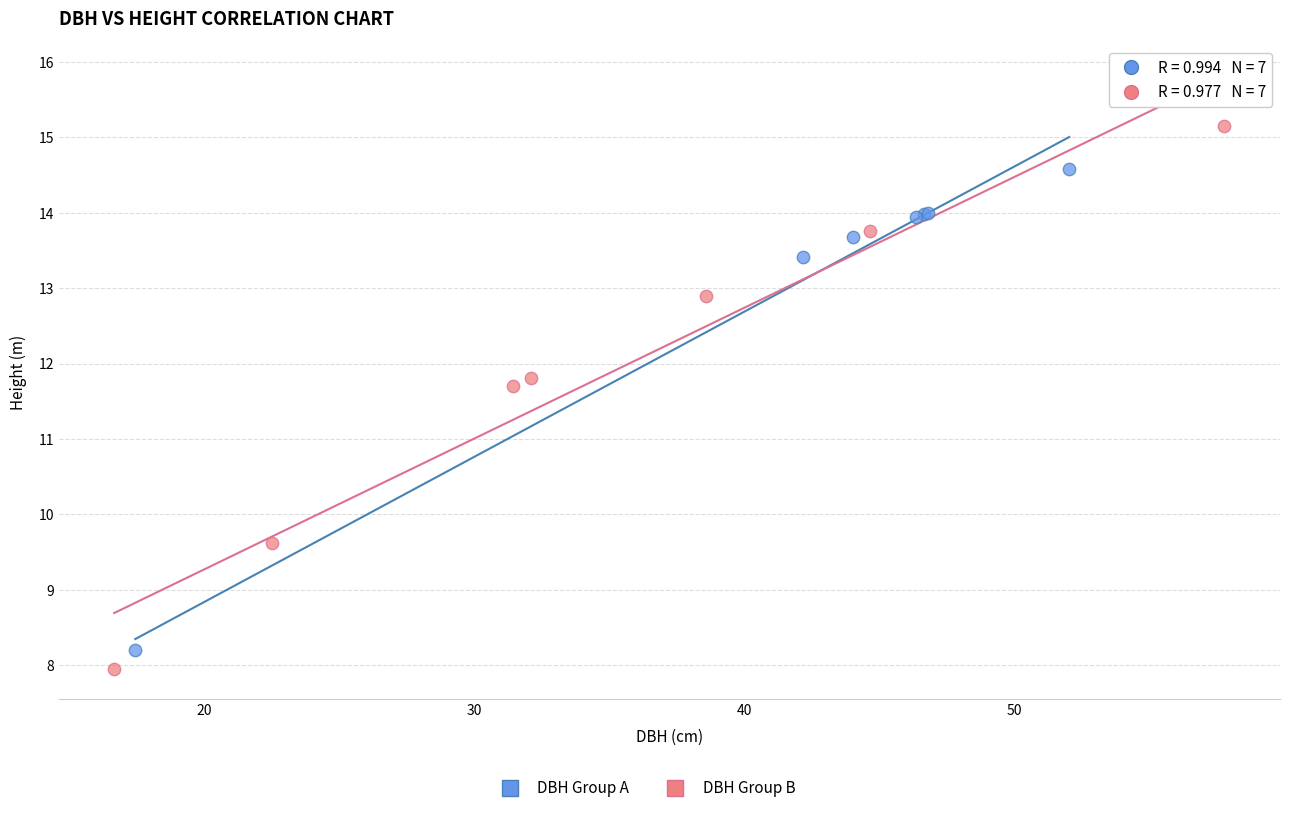

Which series reaches the maximum Y coordinate?

DBH Group B